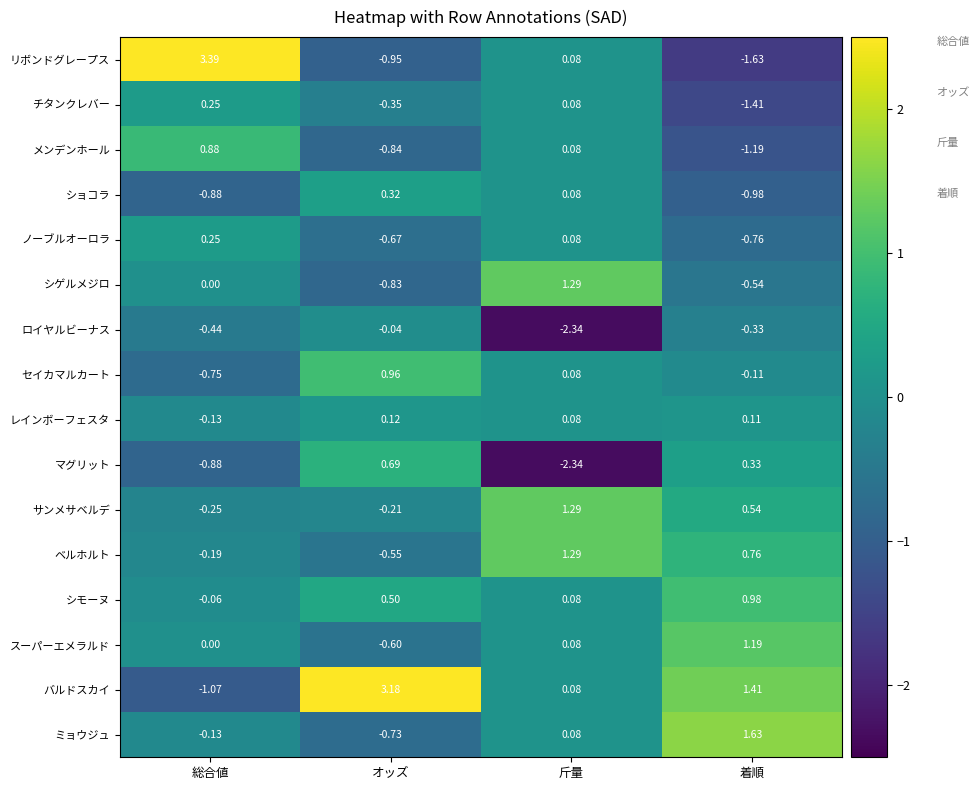

Between 斤量 and 着順, which series saw the biggest shift?

マグリット